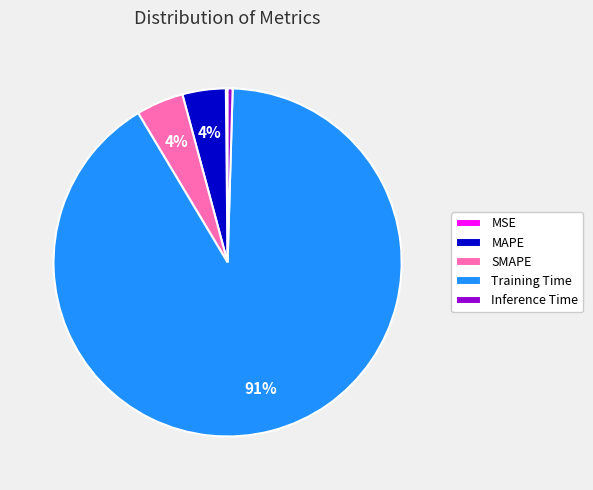

Which slice is the largest?

Training Time